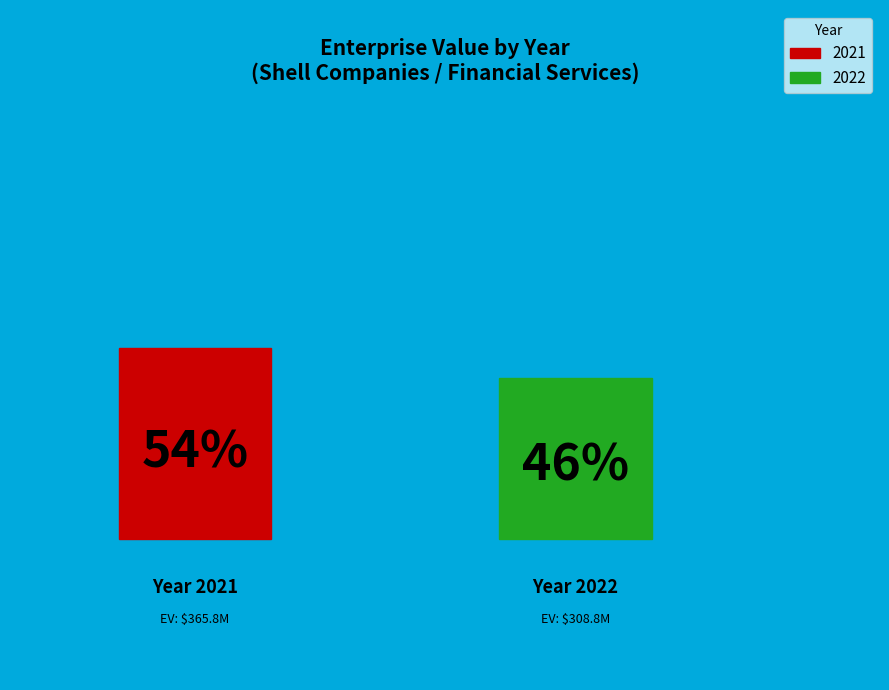

Count the number of slices in the pie.

2